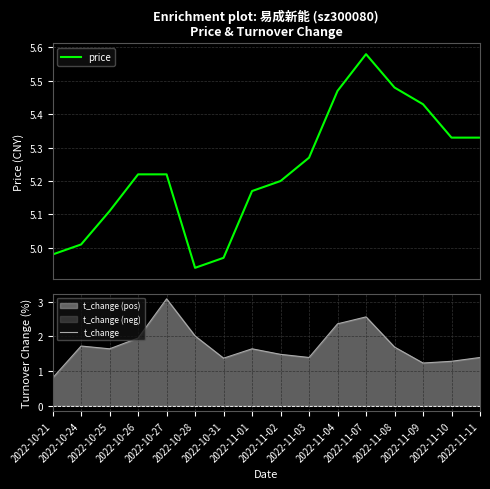

Between 2022-11-11 and 2022-10-24, which is larger?

2022-11-11